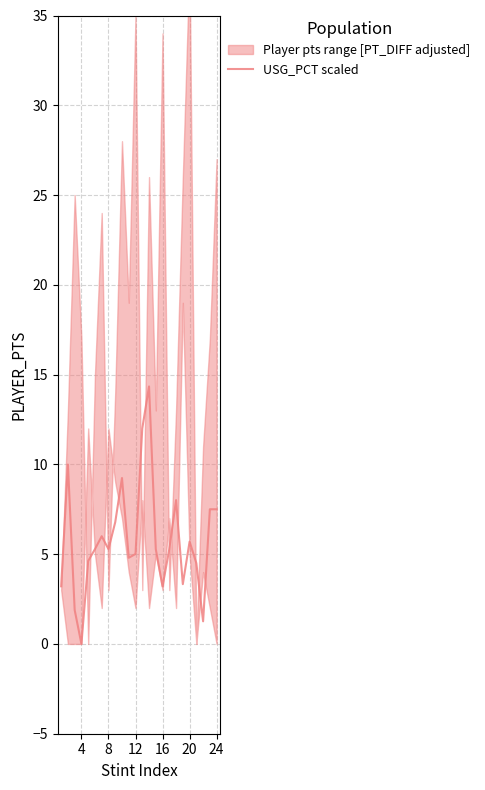

Is it true that USG_PCT scaled equals 5.6 at 4?

False